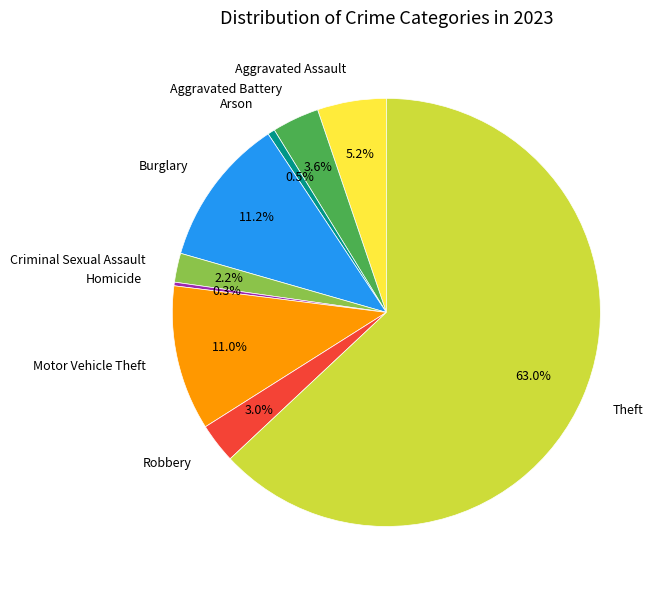

What is the total percentage of Burglary and Criminal Sexual Assault?

13.4%